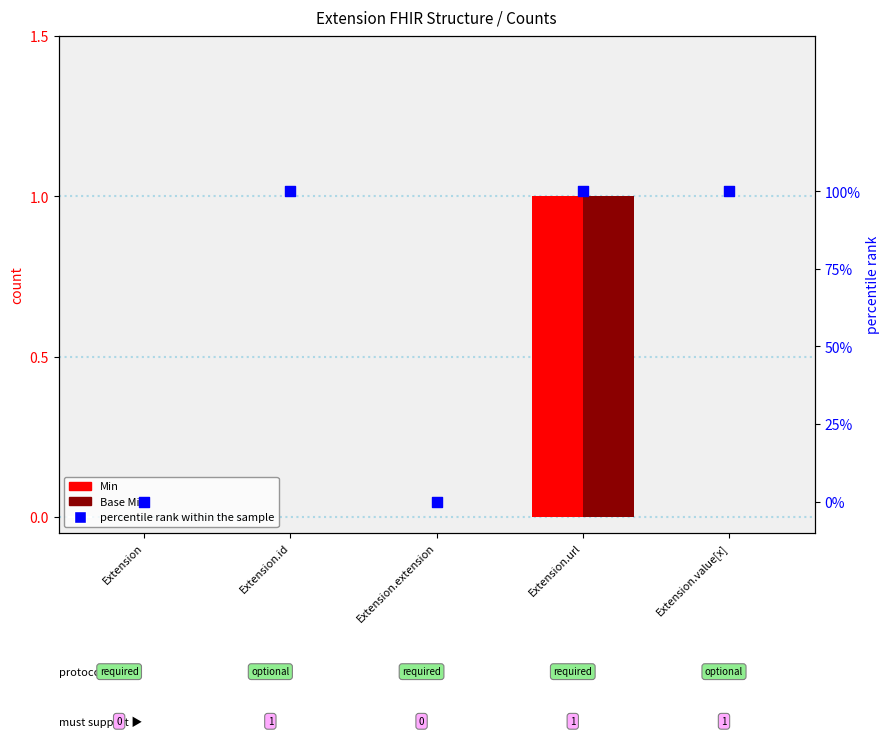

Is the value of percentile rank within the sample at Extension.extension greater than the value of Min at Extension?

No